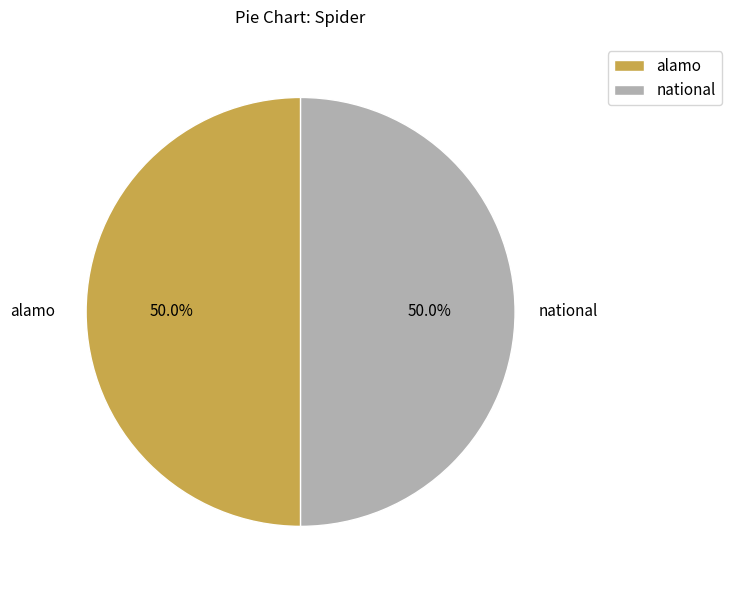

What is the ratio of the value at alamo to the value at national?

1.0